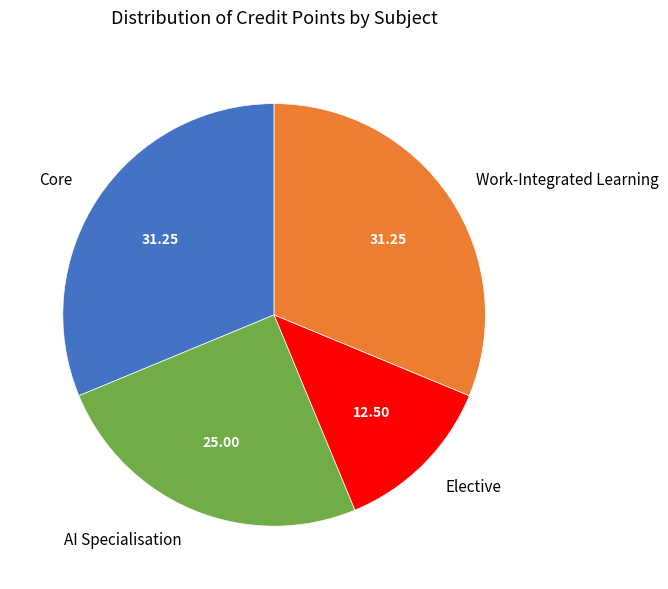

What is the smallest slice in the pie chart?

Elective